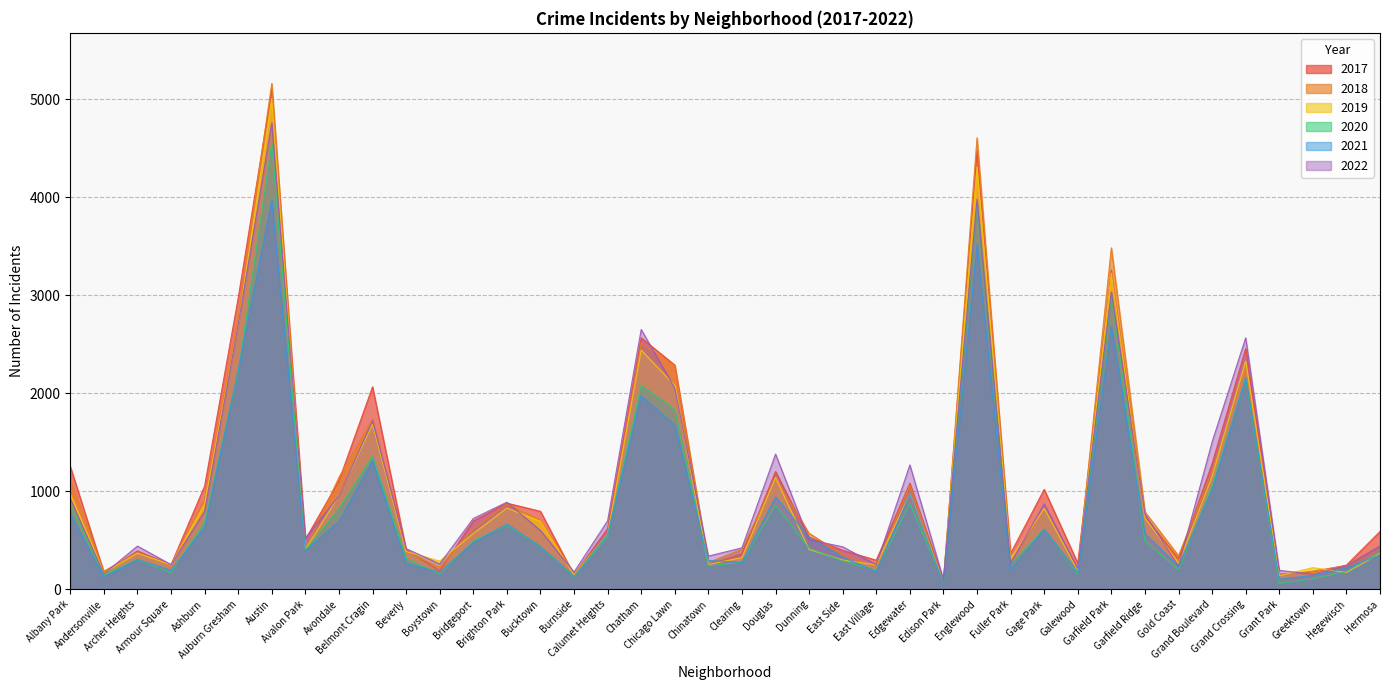

At how many categories does at least one series exceed 3617?

2